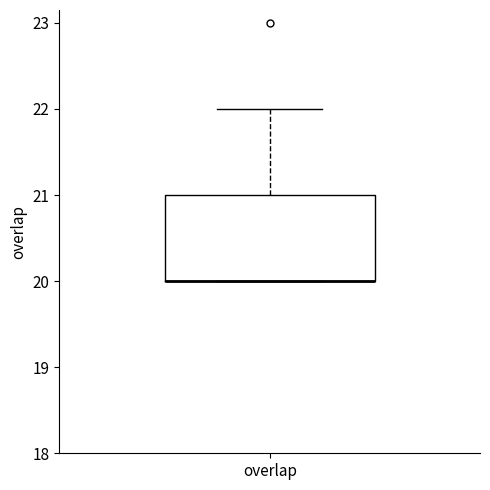

Where is the lower edge of the box for overlap on the y-axis? The values are not printed on the chart, so give them approximately, as read against the axis.

20